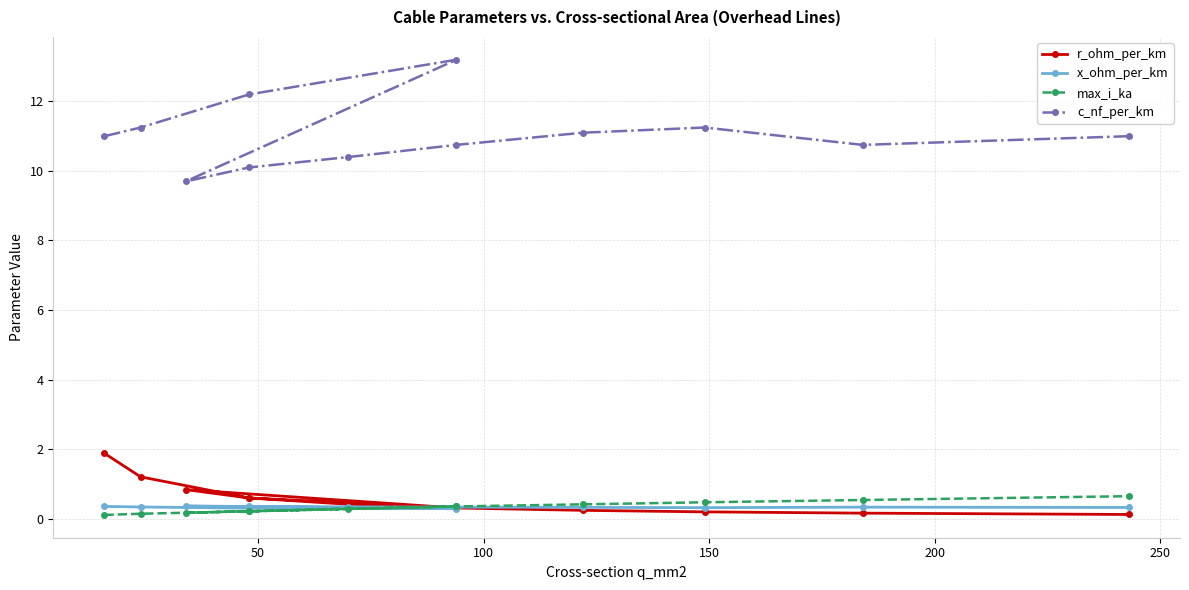

Count the number of data series in this chart.

4